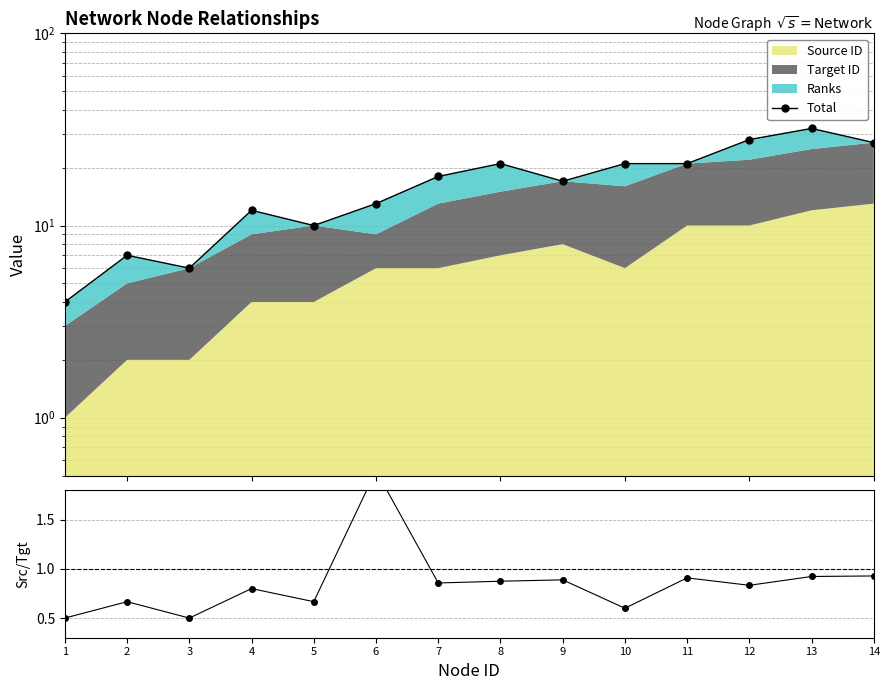

Rank the categories by Source/Target value from lowest to highest.

1, 3, 10, 2, 5, 4, 12, 7, 8, 9, 11, 13, 14, 6